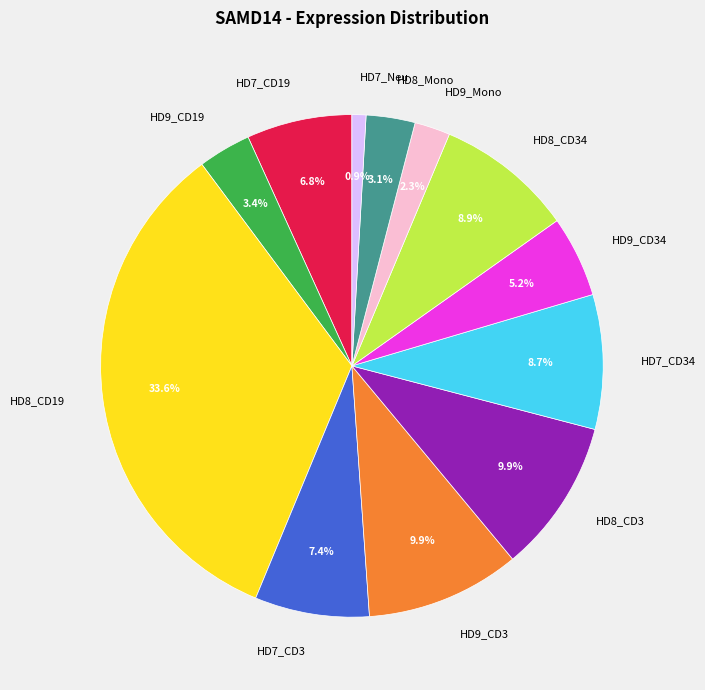

What is the ratio of the value at HD9_Mono to the value at HD7_CD19?

0.3